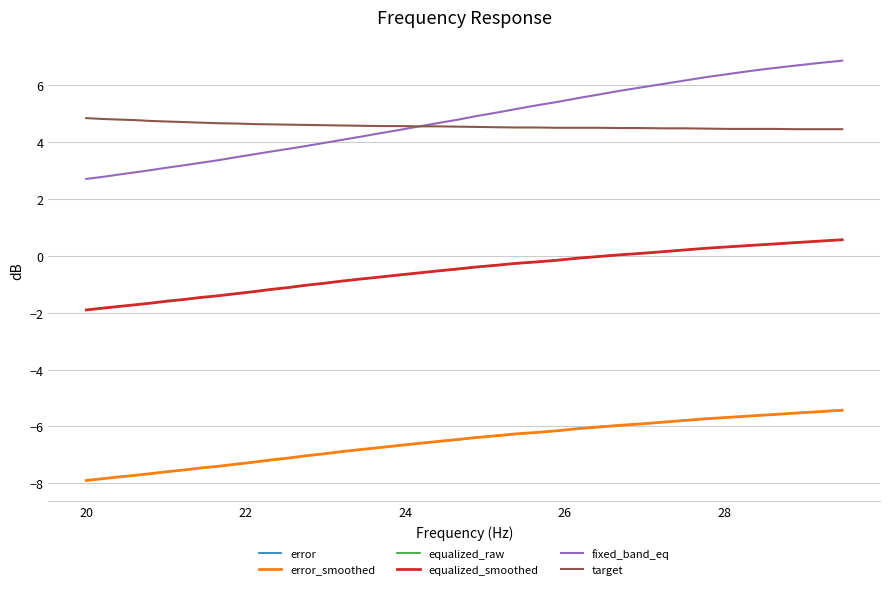

What is the greatest value displayed?

6.9